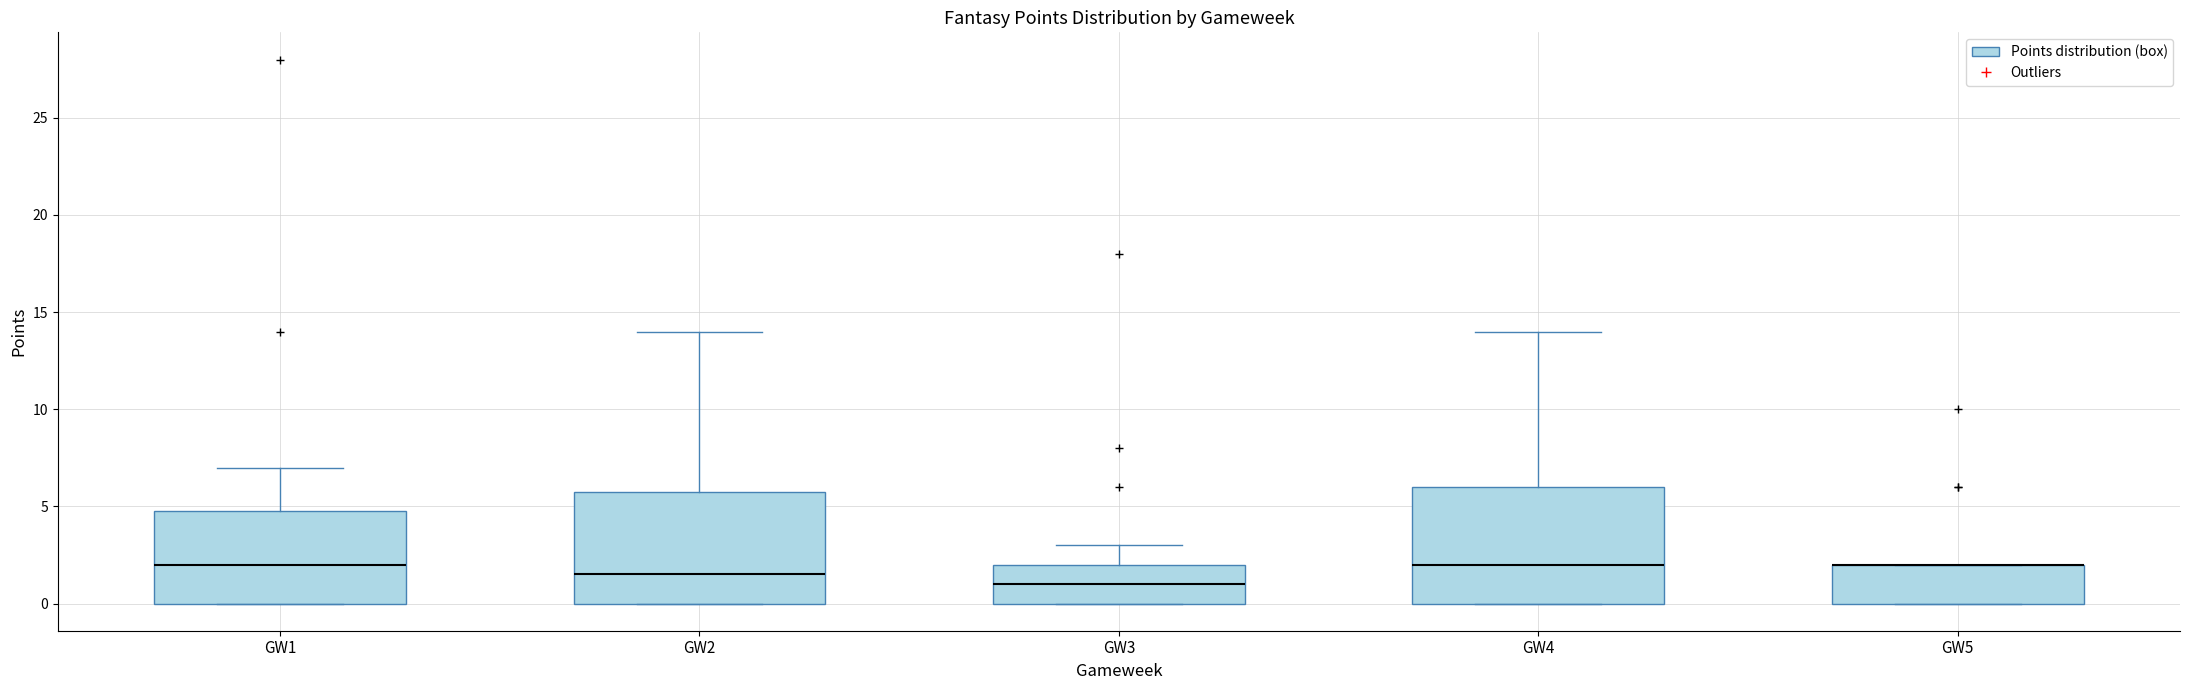

Reading left to right, transcribe this box plot: for each box, give where its median line is, the range the box spans, and where its two whiskers end, as read against the y-axis. The values are not printed on the chart, so give them approximately, as read against the axis.

GW1: median 2.0, box 0.0 to 5.0, whiskers 0.0 to 7.0
GW2: median 1.5, box 0.0 to 6.0, whiskers 0.0 to 14.0
GW3: median 1.0, box 0.0 to 2.0, whiskers 0.0 to 3.0
GW4: median 2.0, box 0.0 to 6.0, whiskers 0.0 to 14.0
GW5: median 2.0 (drawn on the box's upper edge), box 0.0 to 2.0, whiskers 0.0 to 2.0